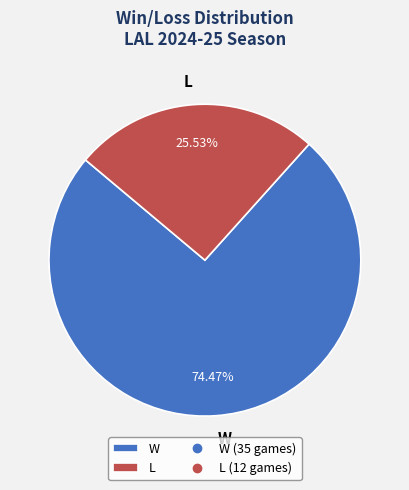

Which category accounts for the majority?

W